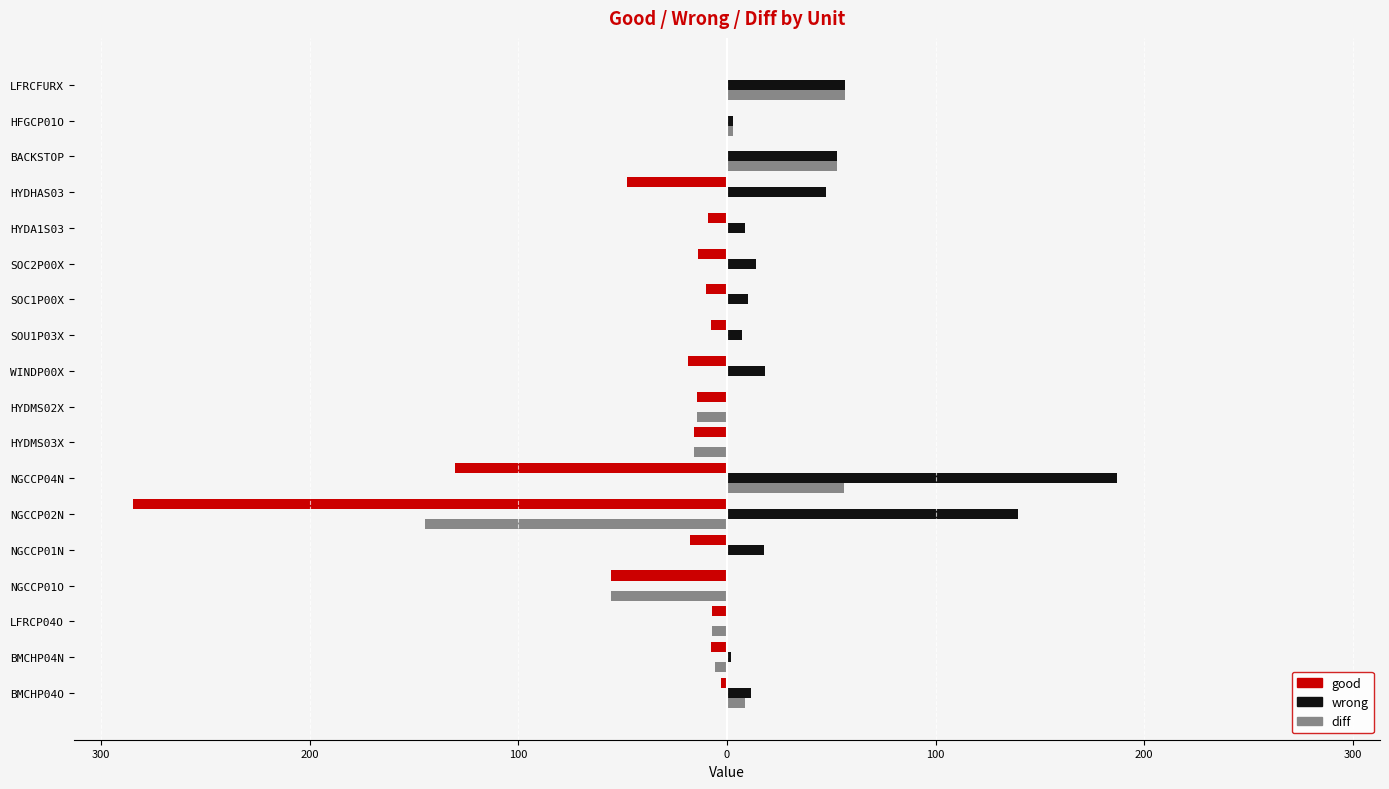

What are all the series names shown in the legend?

good, wrong, diff